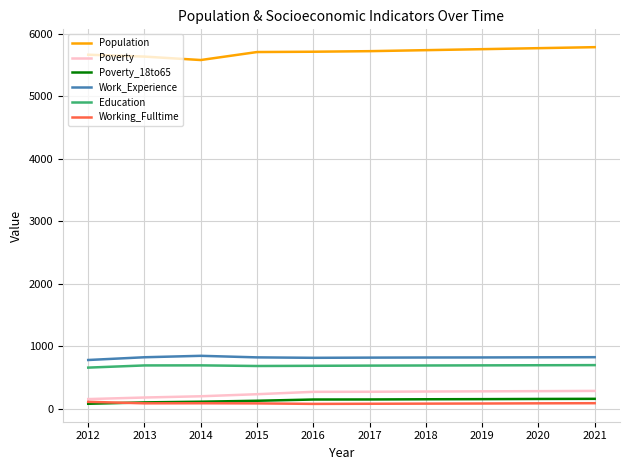

True or false: Poverty_18to65 and Work_Experience intersect in this chart.

False